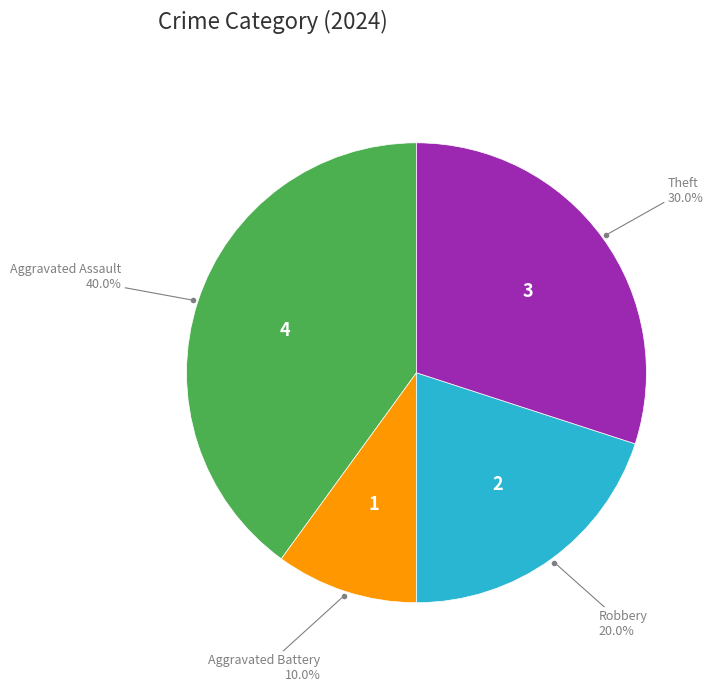

What percentage is NOT represented by Aggravated Battery?

90.0%